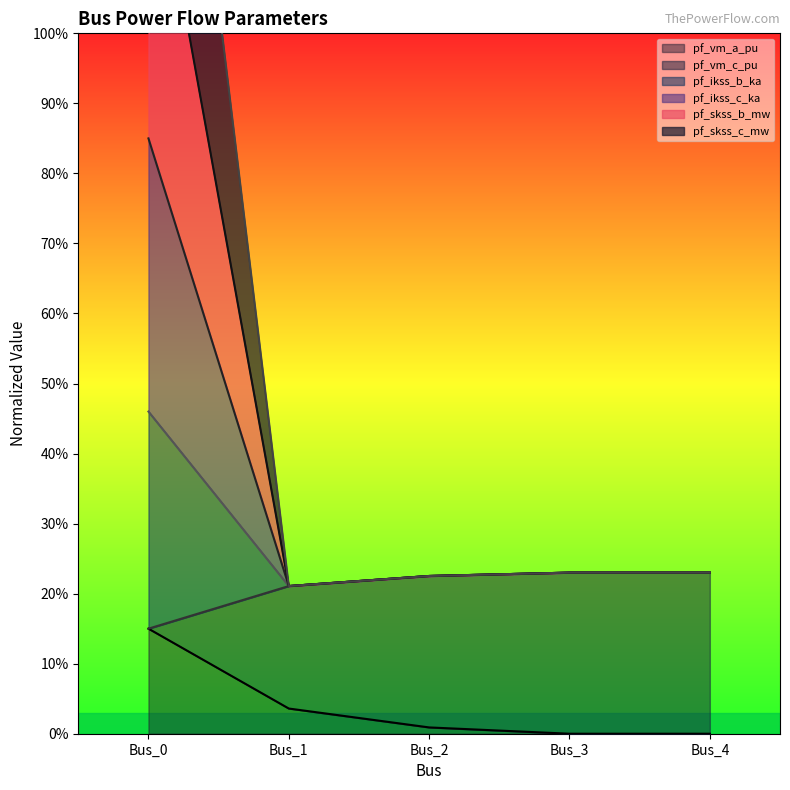

What is the total value across all series at Bus_2?

1.1